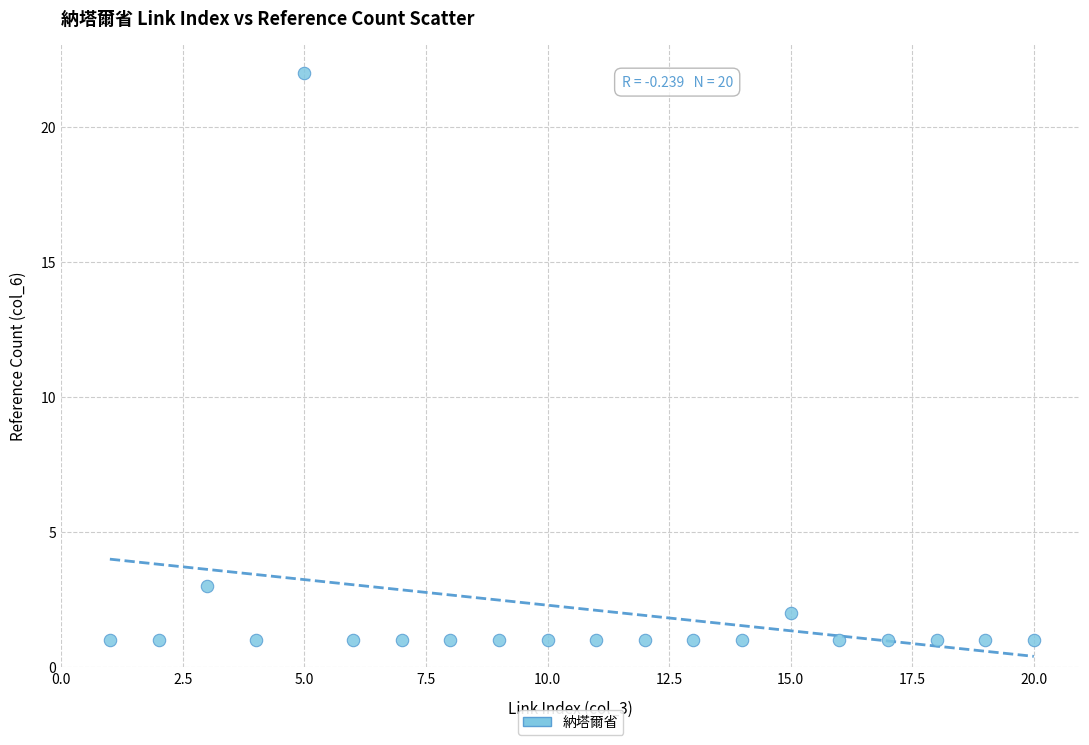

What is the range of X values (max minus min)?

19